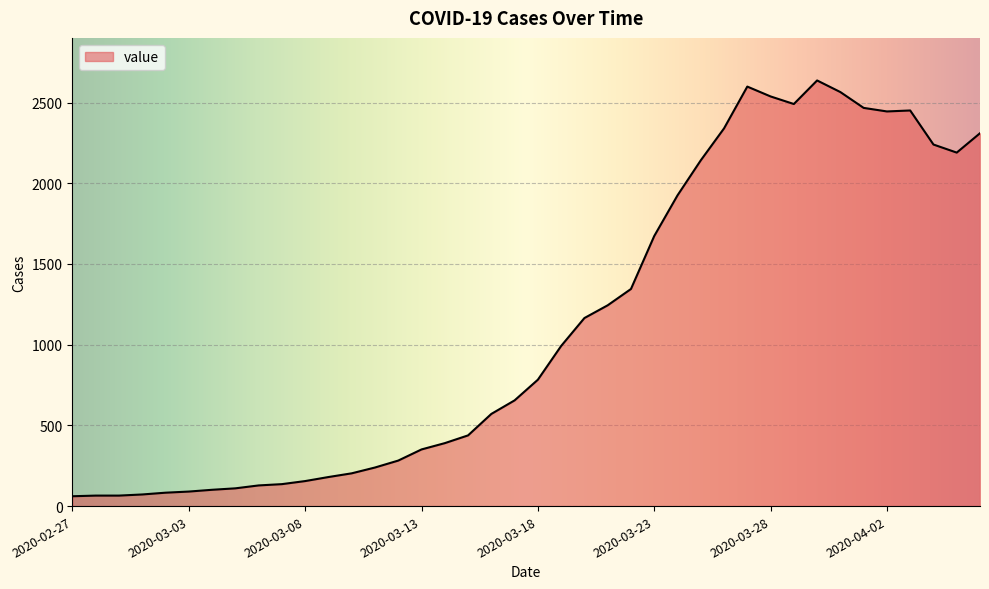

What is the difference between the maximum and minimum values?

2576